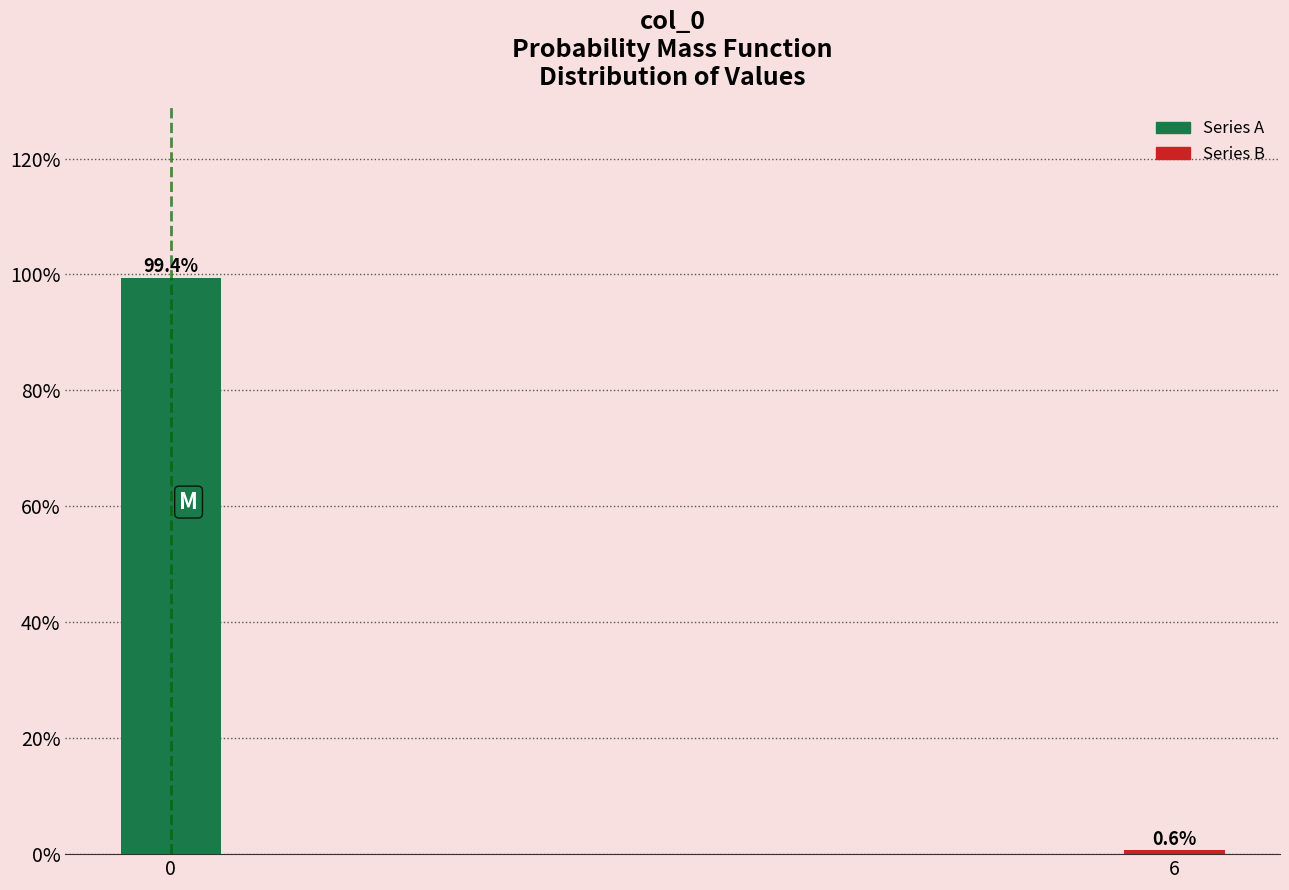

Reading right to left, what are all the values shown in this chart?

6=0.6	0=99.4